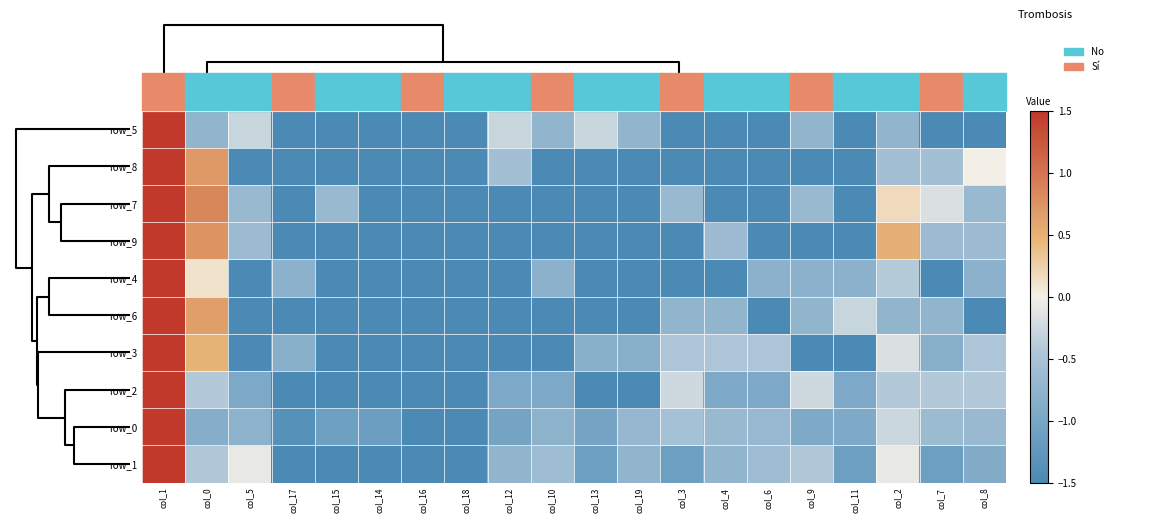

How many values in the row_4 series are below -1?

11